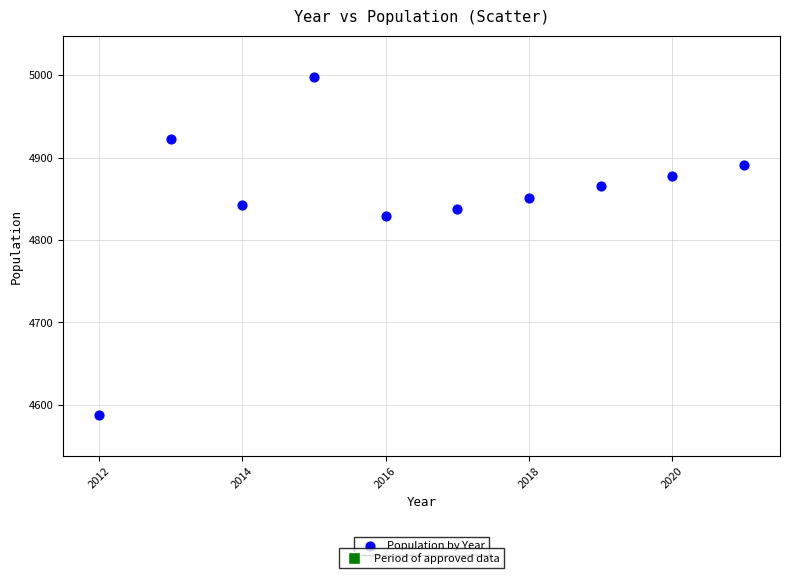

What Y value in the scatter plot is closest to 4793?

4829